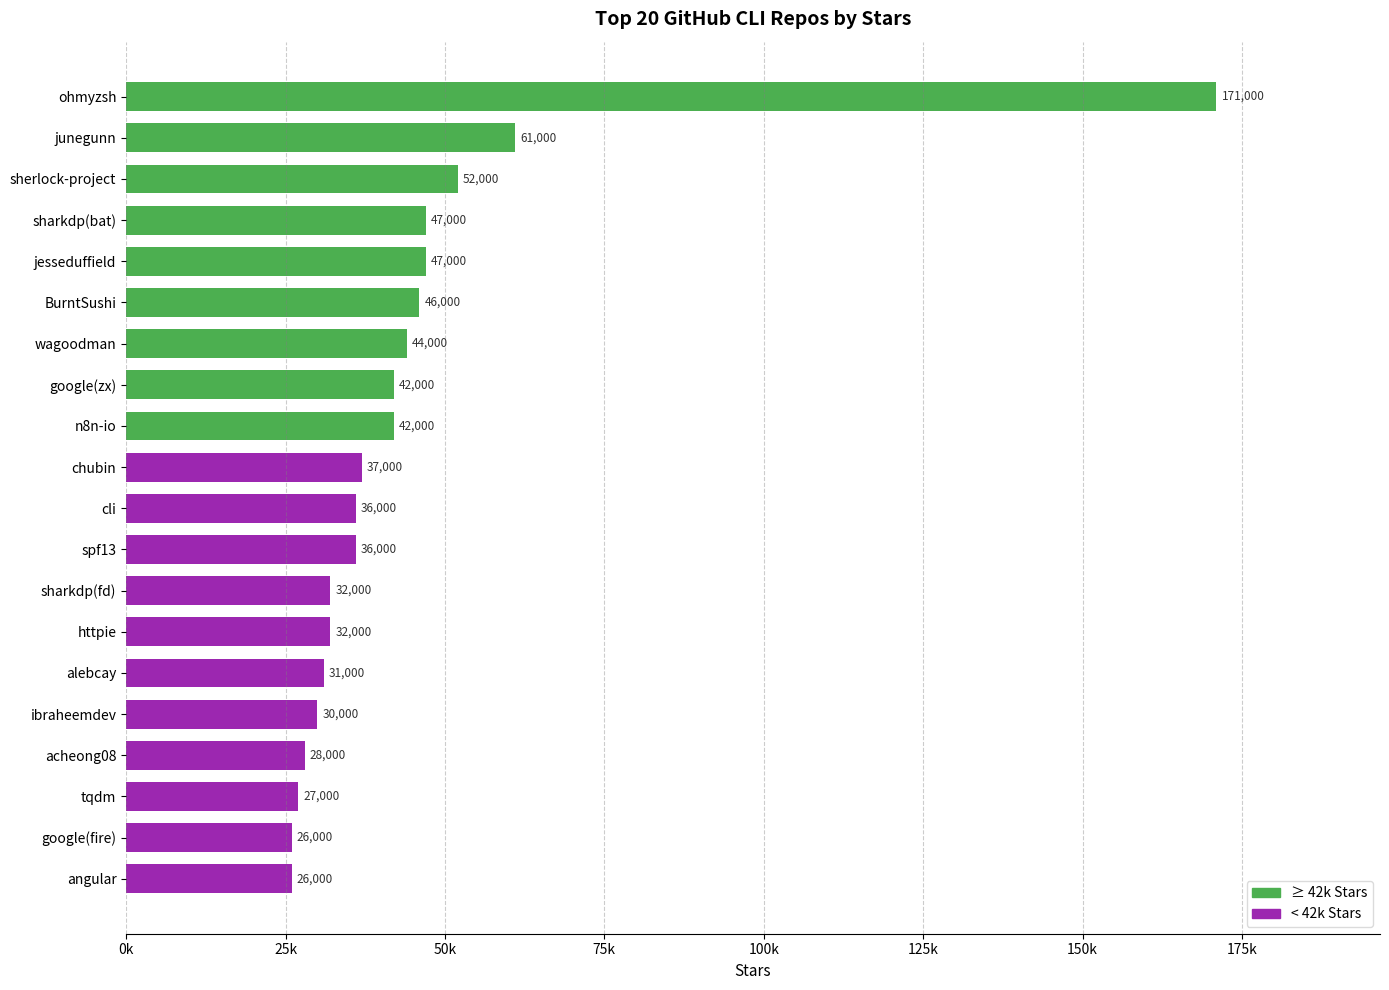

Does the chart contain any negative values?

No